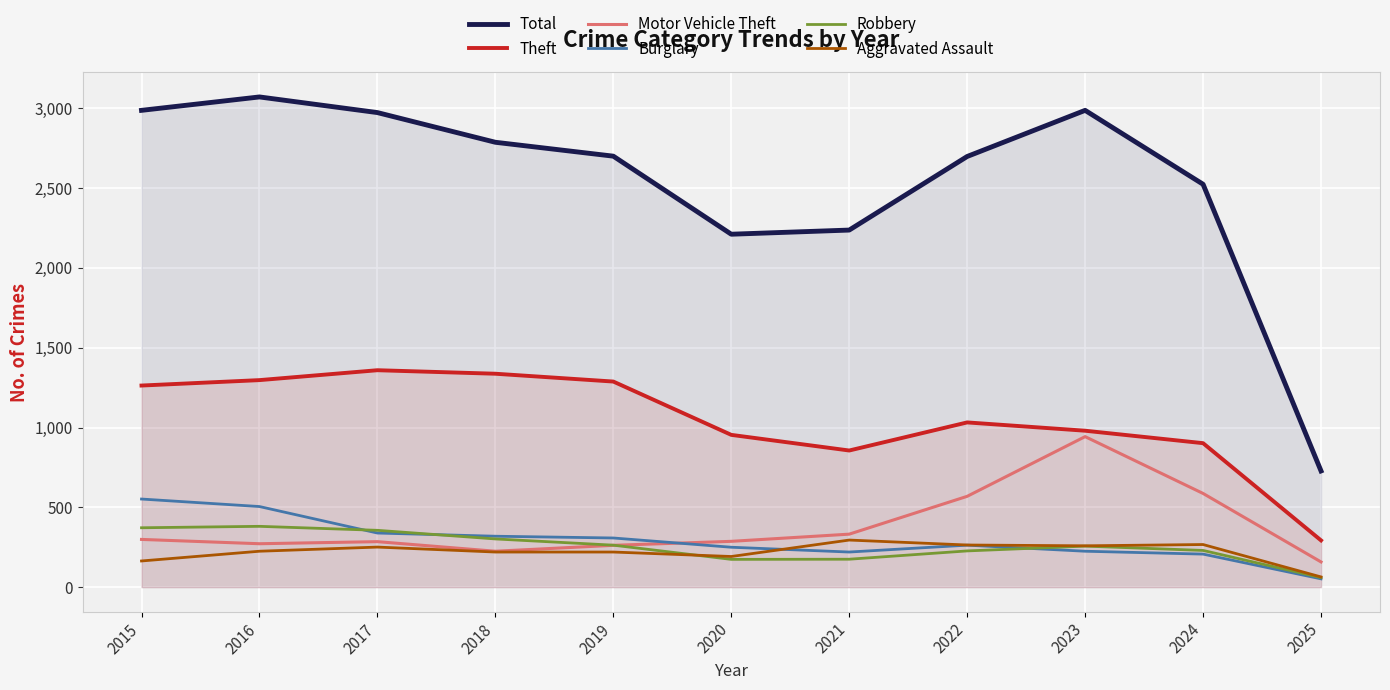

What is the total value across all series at 2021?

4115